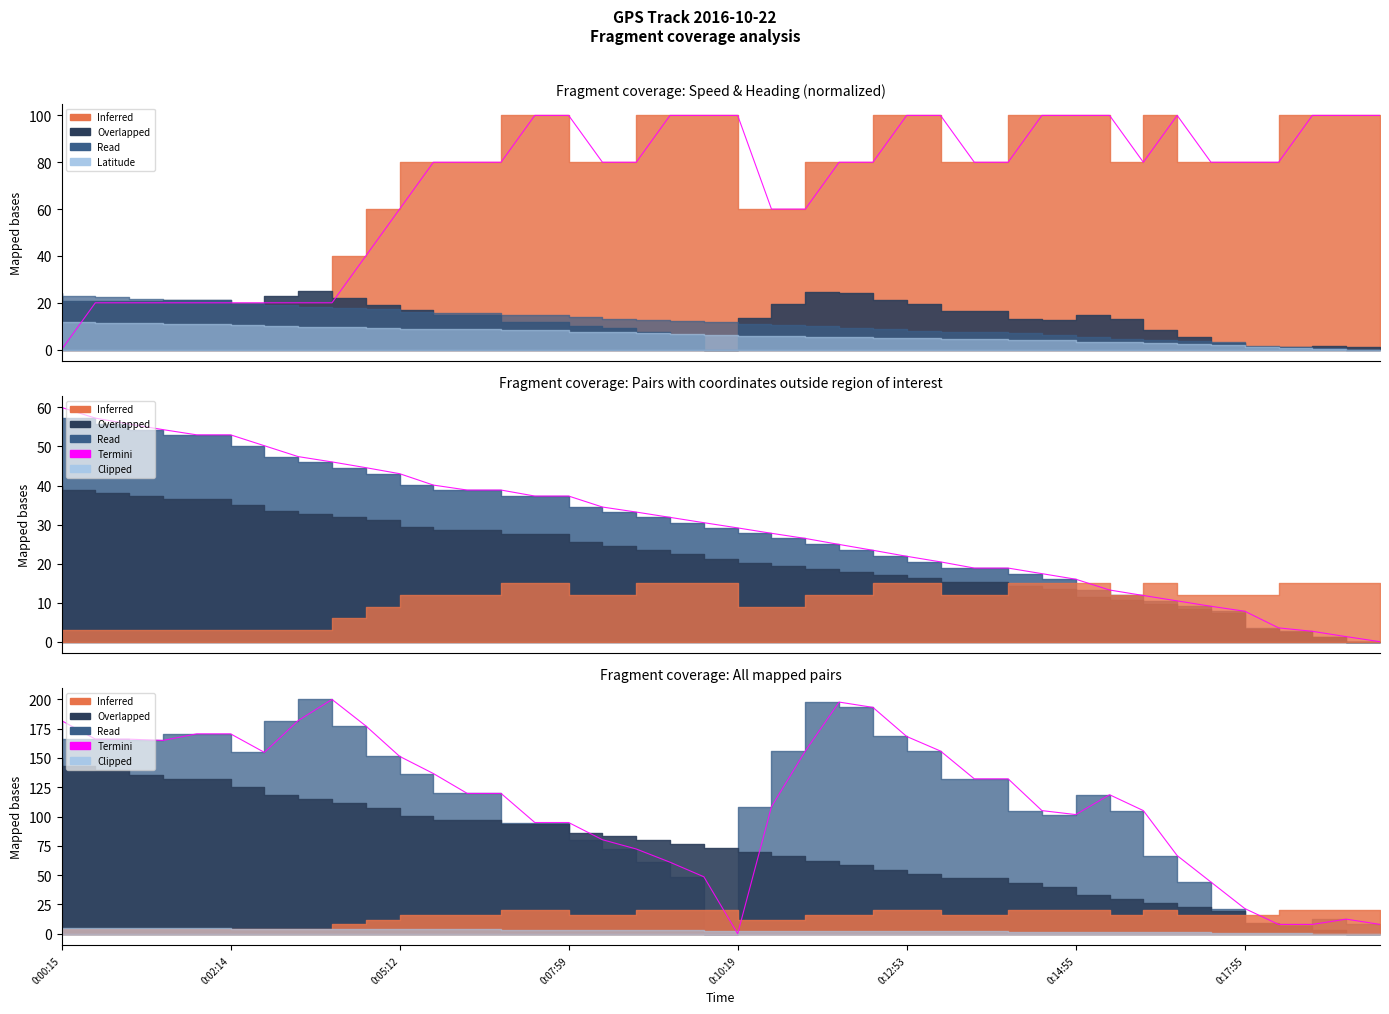

Reading left to right, transcribe all the data shown in this chart.

Speed: 0.0	20.0	20.0	20.0	20.0	20.0	20.0	20.0	20.0	40.0	60.0	80.0	80.0	80.0	100.0	100.0	80.0	80.0	100.0	100.0	100.0	60.0	60.0	80.0	80.0	100.0	100.0	80.0	80.0	100.0	100.0	100.0	80.0	100.0	80.0	80.0	80.0	100.0	100.0	100.0
Heading: 181.9	166.1	166.1	165.0	170.6	170.6	154.8	181.9	200.0	177.4	151.4	136.7	119.8	119.8	94.9	94.9	80.2	72.3	61.0	48.6	0.0	108.5	155.9	197.7	193.2	168.4	155.9	132.2	132.2	105.1	101.7	118.6	105.1	66.7	44.1	21.5	7.9	7.9	12.4	7.9
Longitude: 60.0	57.3	55.7	54.3	53.0	53.0	50.2	47.4	46.0	44.6	43.0	40.1	38.8	38.8	37.3	37.3	34.5	33.2	31.8	30.5	29.1	27.8	26.4	24.9	23.4	21.9	20.4	18.9	18.9	17.4	16.0	13.2	11.8	10.4	9.1	7.8	3.5	2.7	1.3	0.0